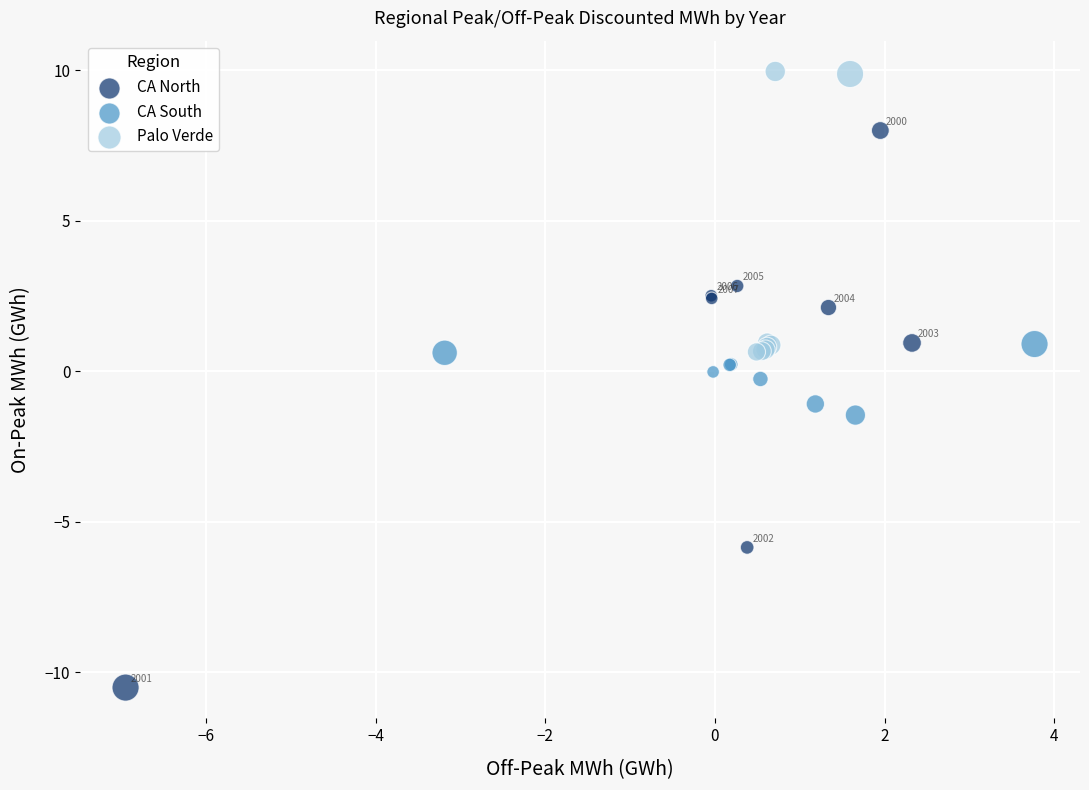

Which series has the widest spread of Y values?

CA North